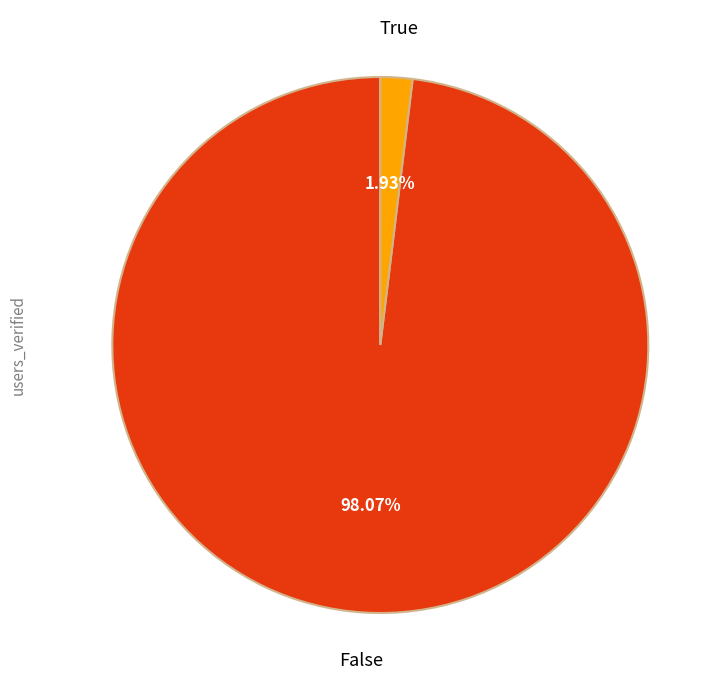

To the nearest percent, what percentage of the pie is False?

98%